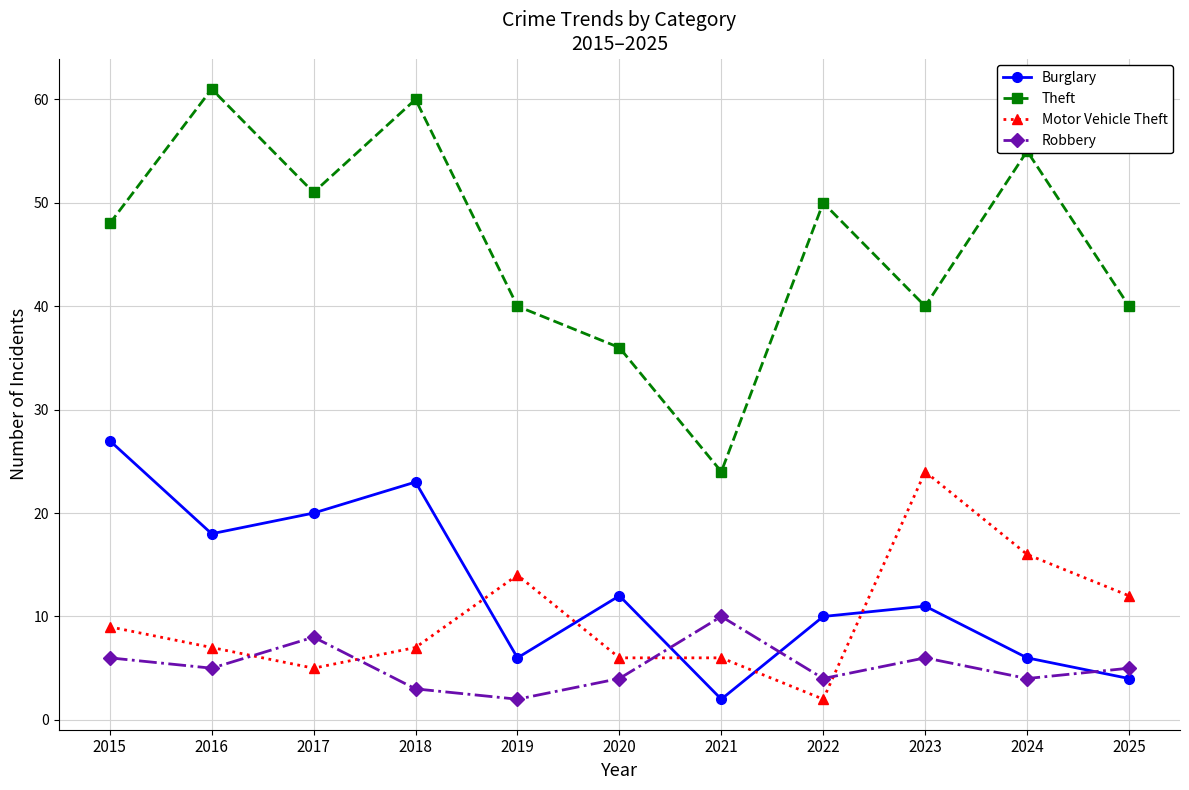

What is the difference between the maximum and minimum values in the Motor Vehicle Theft series?

22